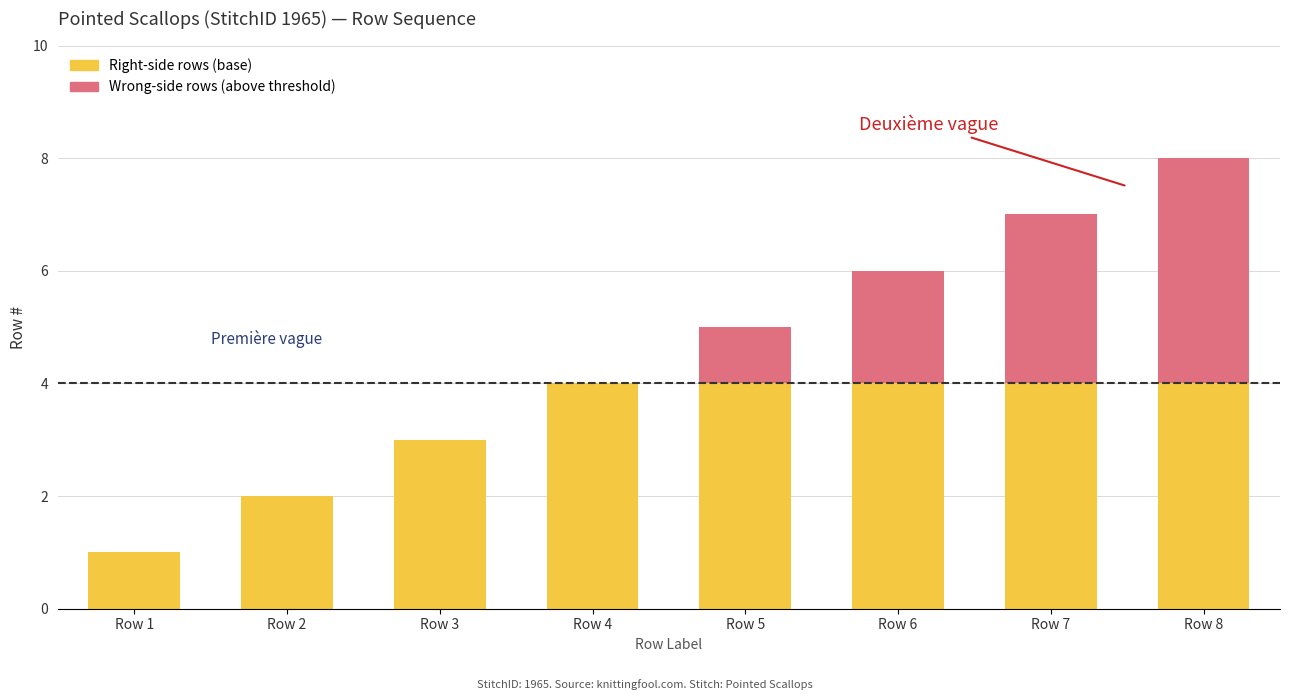

What is the highest value of the Right-side rows (base) series?

4